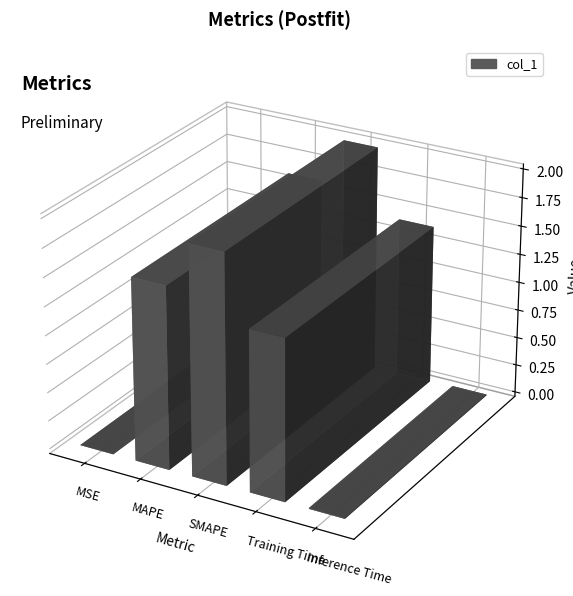

Rank the categories by value from lowest to highest.

MSE, Inference Time, Training Time, MAPE, SMAPE